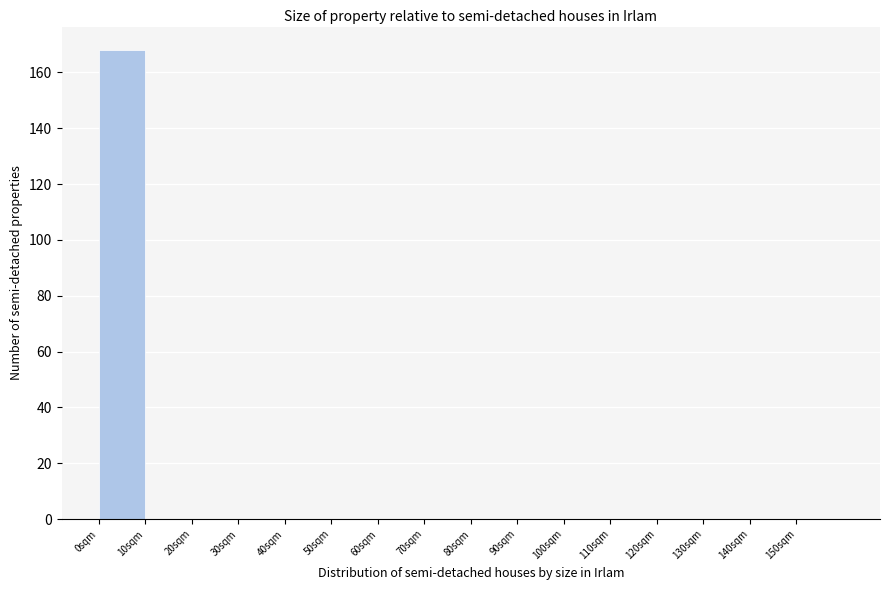

How tall is the bar that spans 0 to 10 on the x-axis? The values are not printed on the chart, so give them approximately, as read against the axis.

168